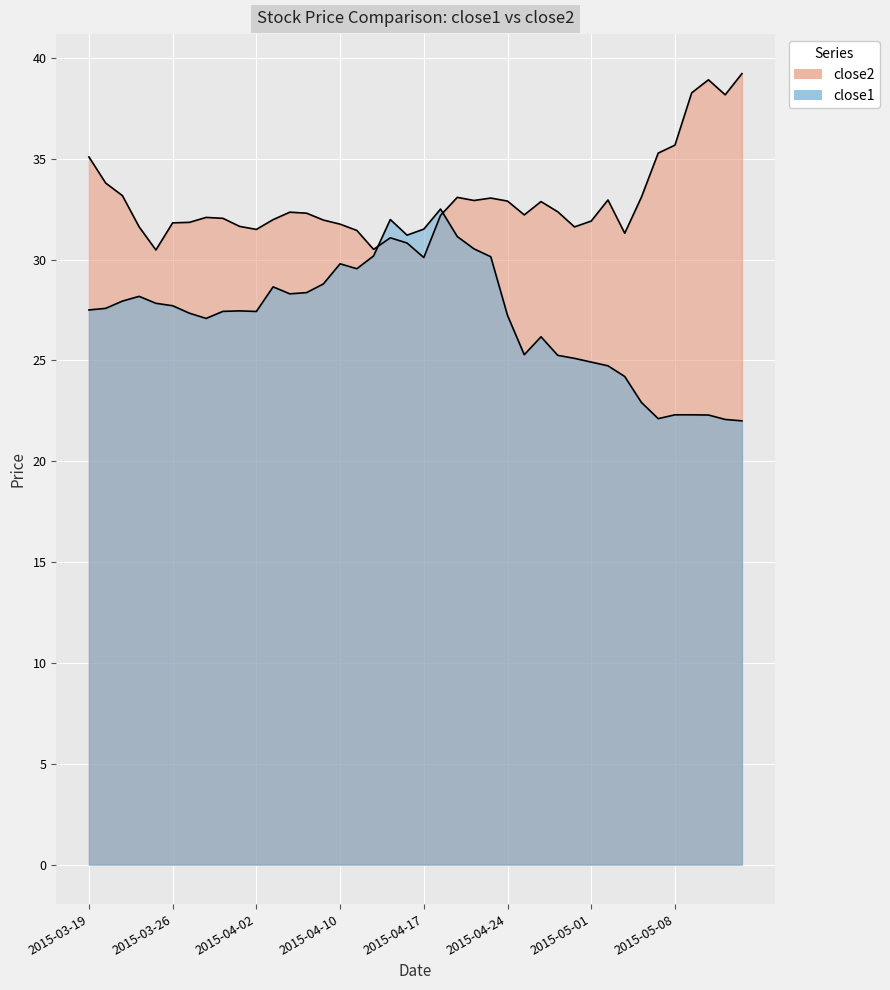

Which series has the largest range (max minus min)?

close1